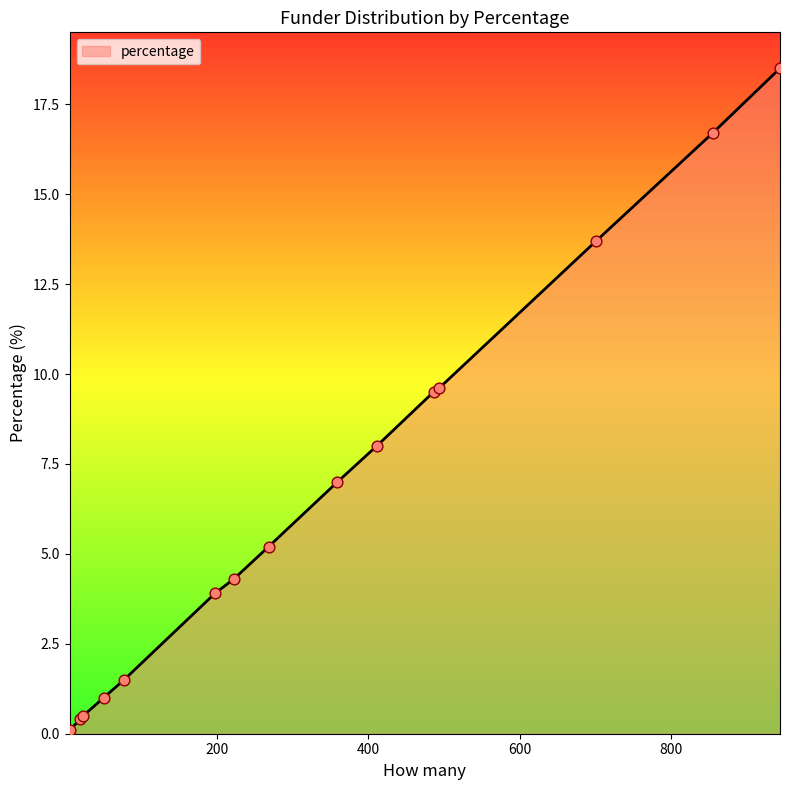

What is the difference between the maximum and minimum values?

18.4